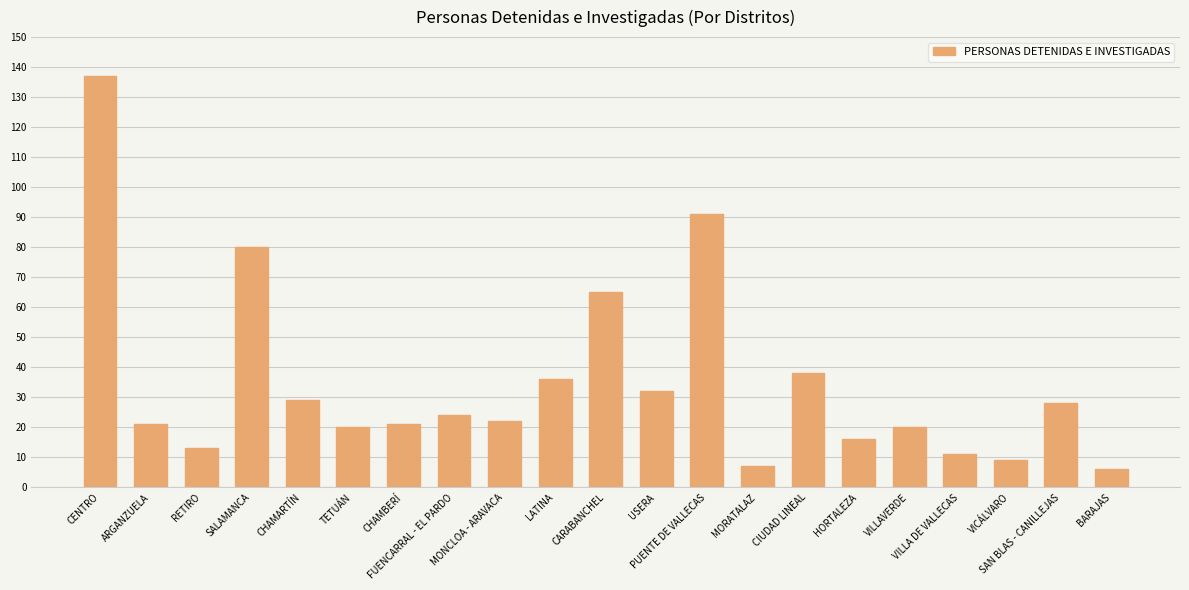

At which label is the value closest to 71?

CARABANCHEL